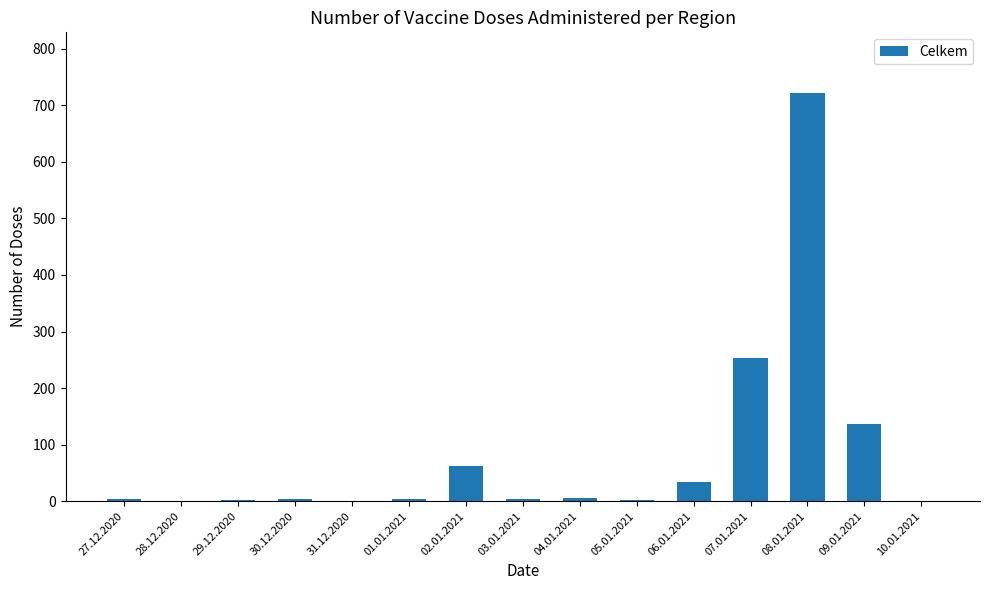

Is it true that the value at 10.01.2021 is -437?

False